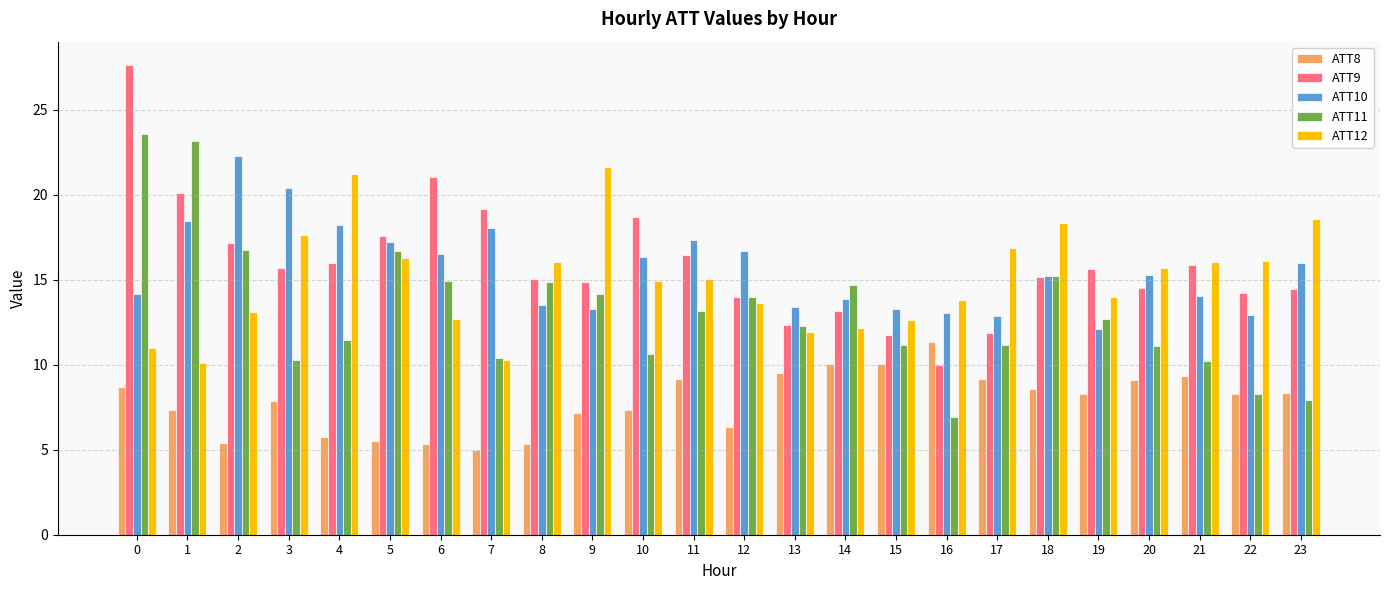

Which series changed the most between 8 and 16?

ATT11